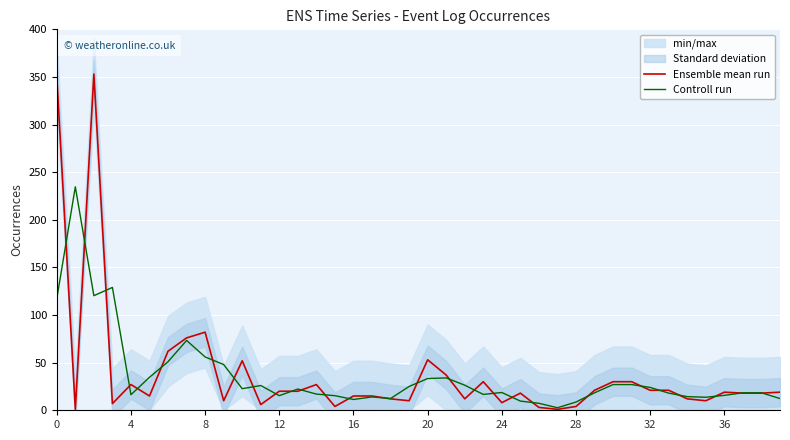

Count the number of categories in the chart.

40